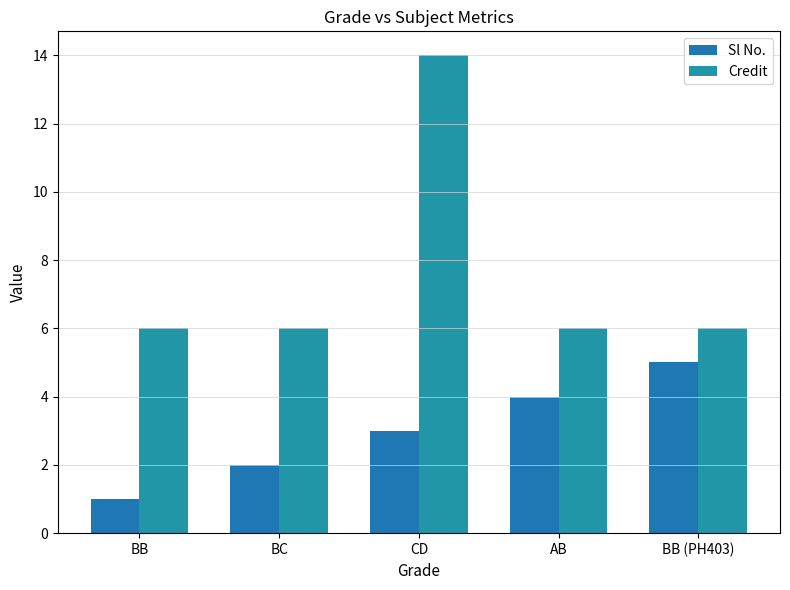

What is the maximum value shown in the chart?

14